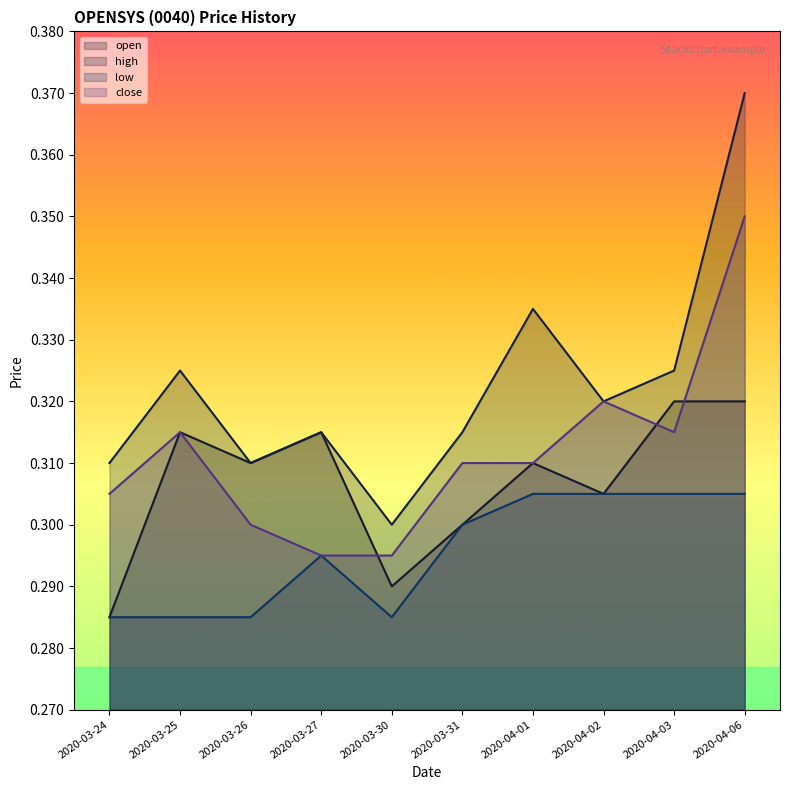

The close series shows 0.3 at 2020-03-24. True or false?

True